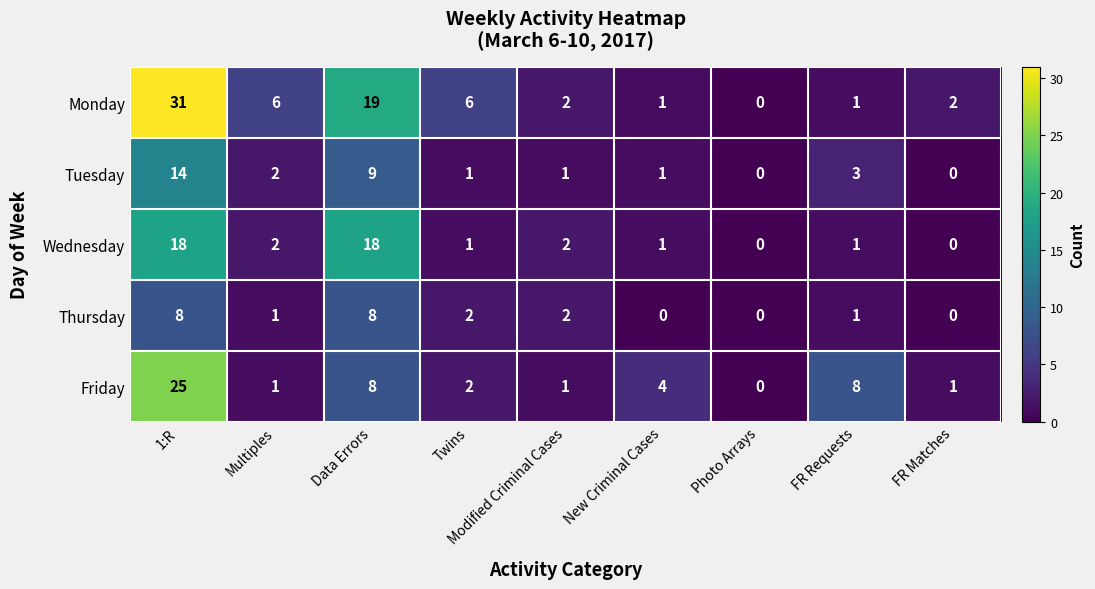

At which category is the sum across all series the highest?

1:R